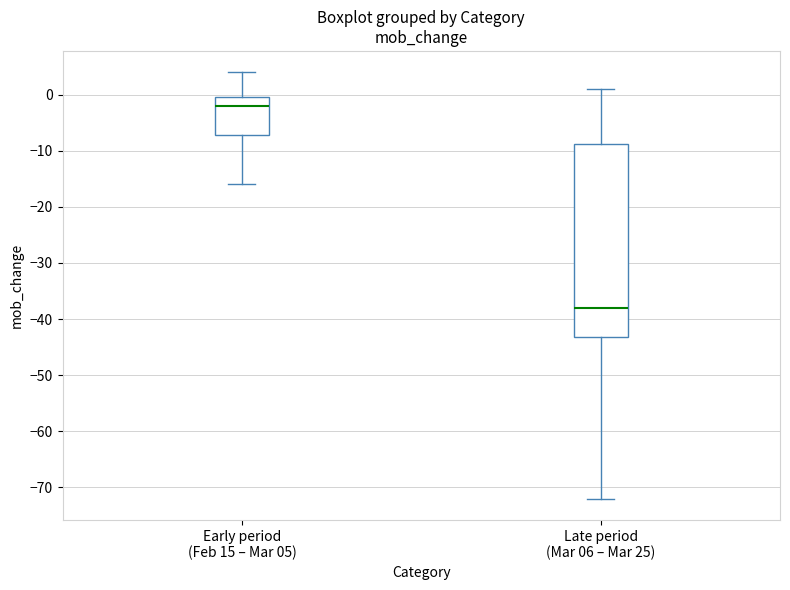

Where is the lower edge of the box for Early period (Feb 15 – Mar 05) on the y-axis? The values are not printed on the chart, so give them approximately, as read against the axis.

-7